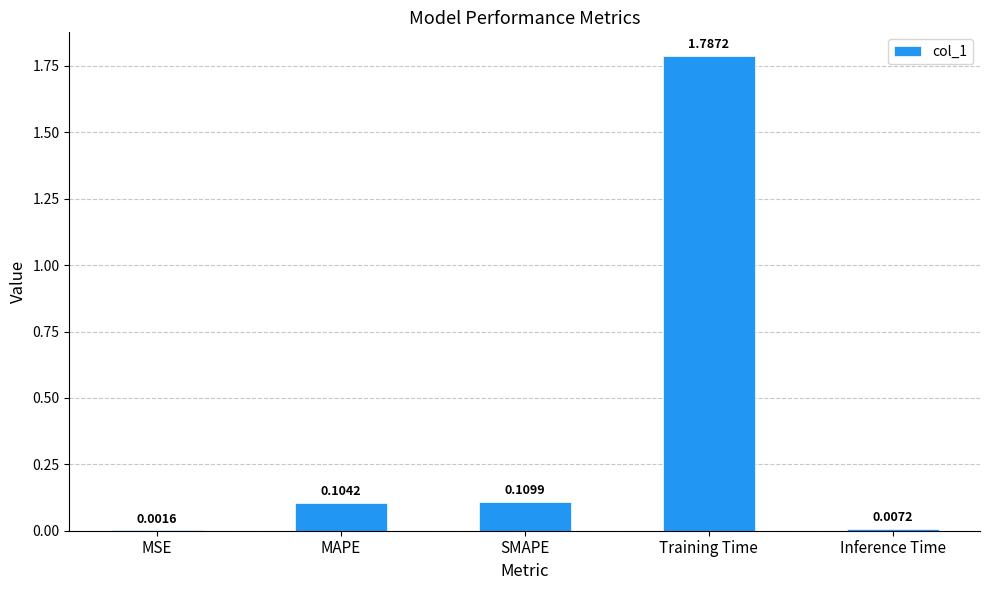

Which category has the highest value across all series?

Training Time